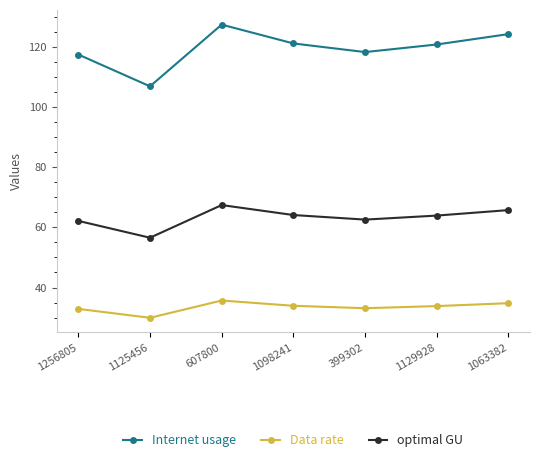

Is it true that Data rate equals 47.2 at 399302?

False